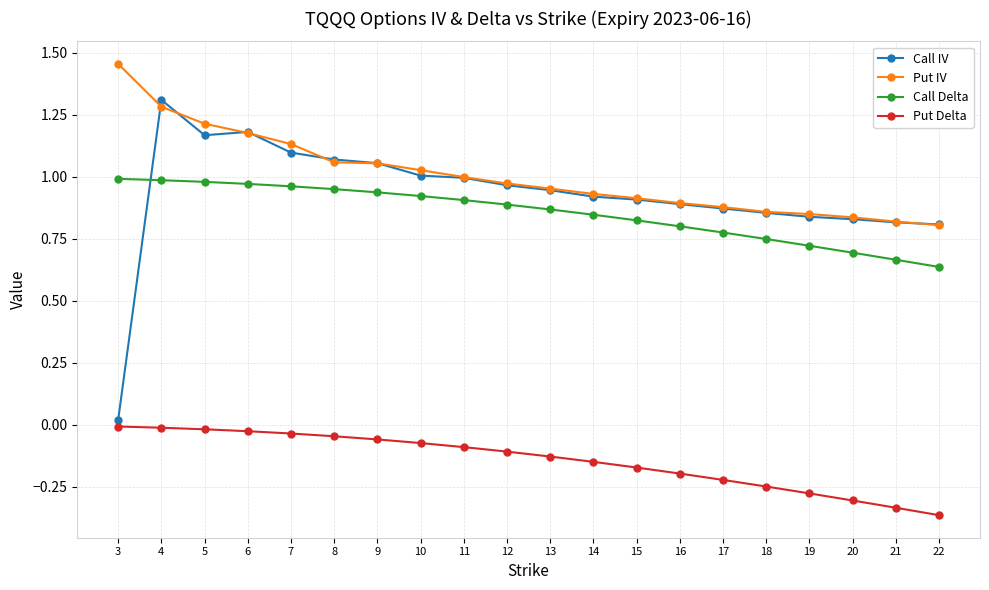

What is the total value across all series at 10?

2.9